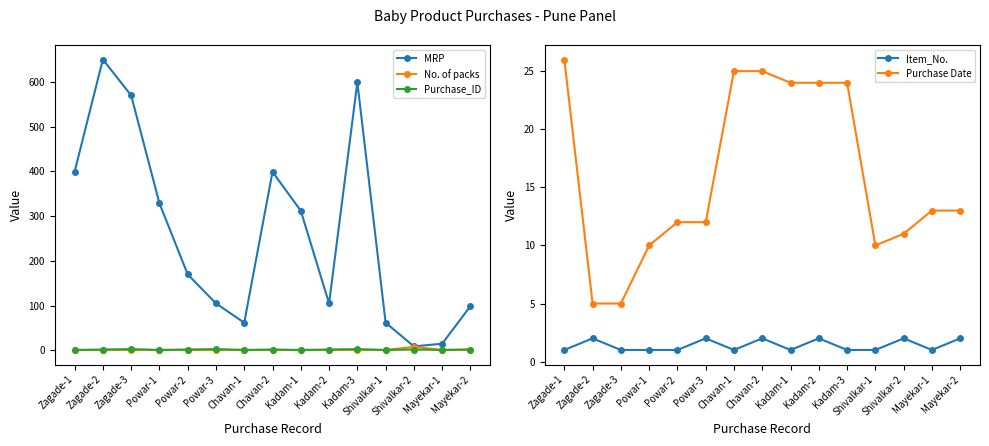

Is the value of Purchase Date at Kadam-3 greater than the value of No. of packs at Powar-3?

Yes